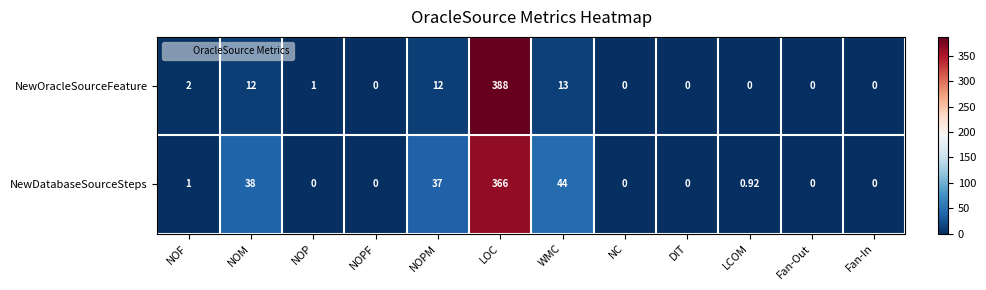

At which category is the sum across all series the highest?

LOC